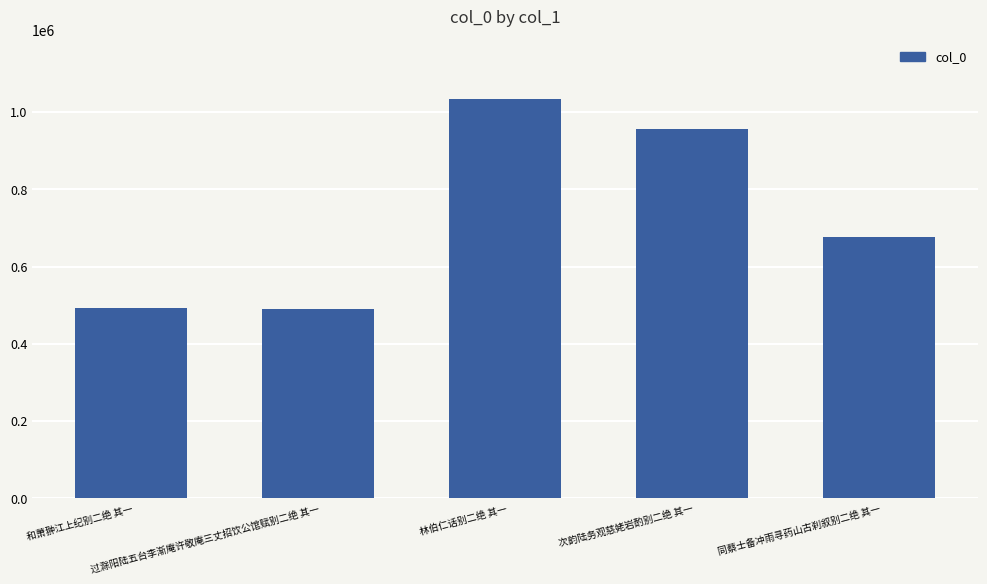

The chart shows a value of 1033177 at 林伯仁话别二绝 其一. True or false?

True